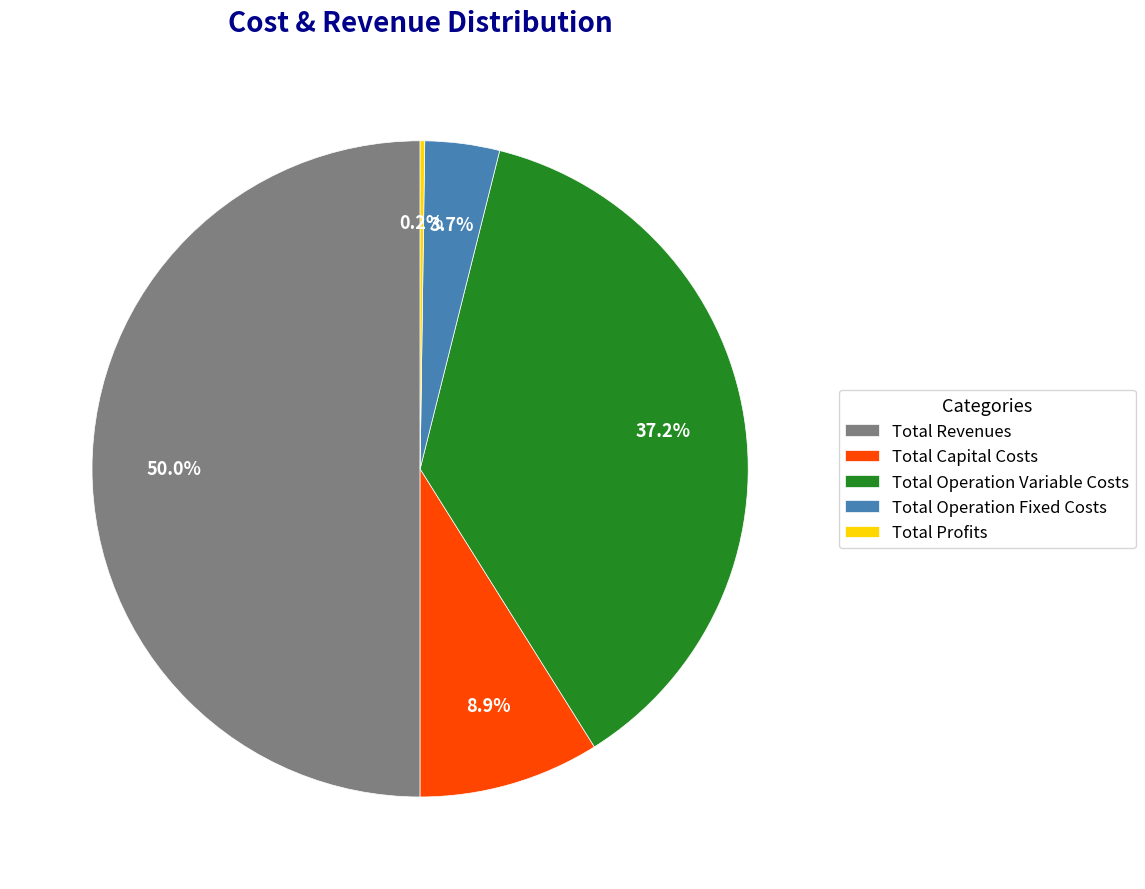

Does Total Operation Variable Costs represent more than half of the total?

No